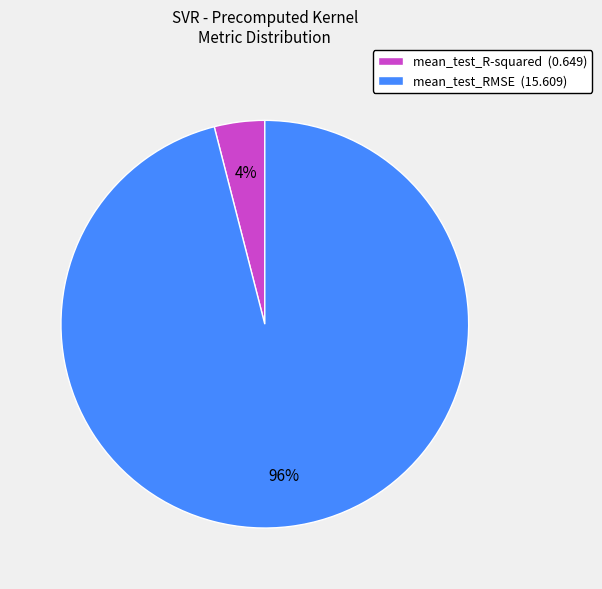

Combined, do mean_test_RMSE (15.609) and mean_test_R-squared (0.649) account for over 50%?

Yes